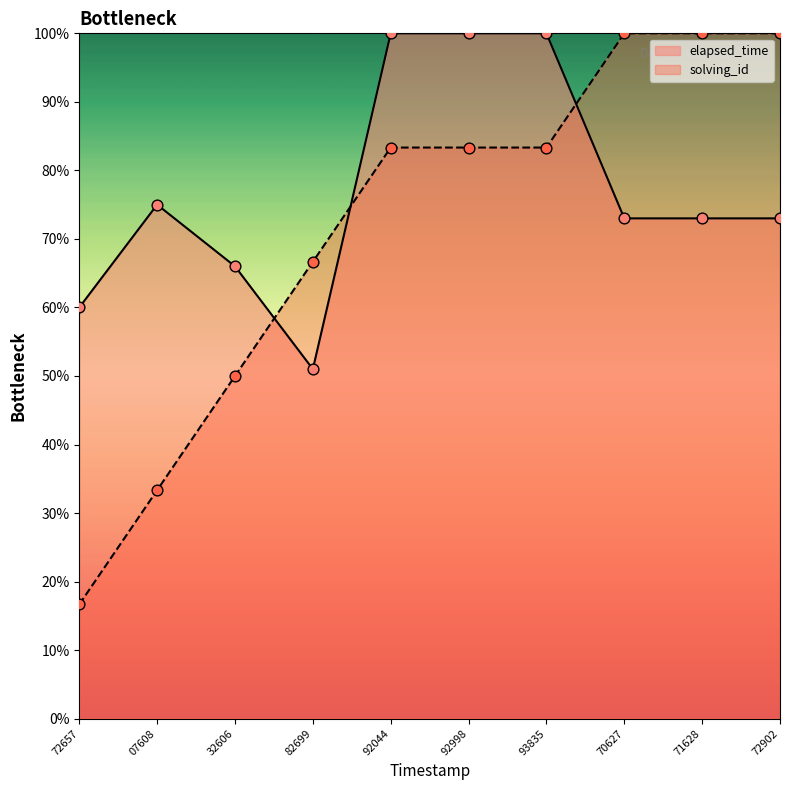

At how many categories does at least one series exceed 46?

10